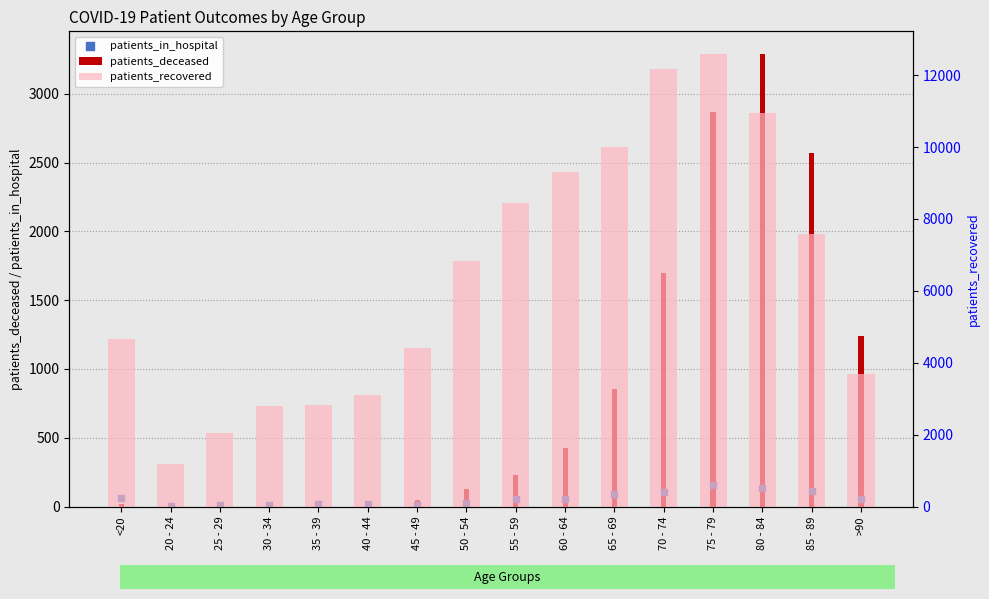

At which category is the sum across all series the highest?

75 - 79